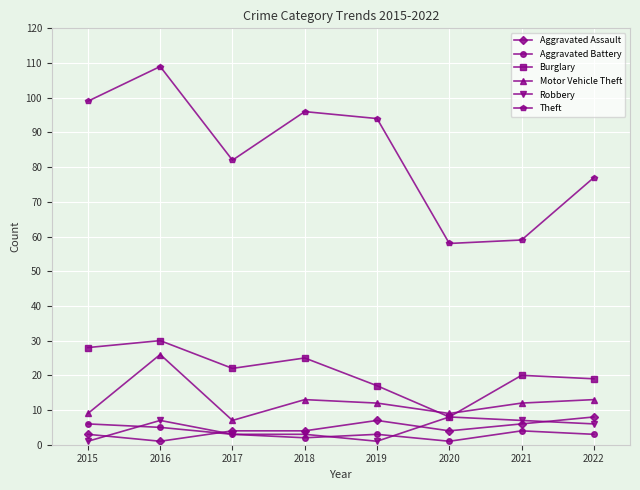

The value of Motor Vehicle Theft at 2015 is 16. True or false?

False